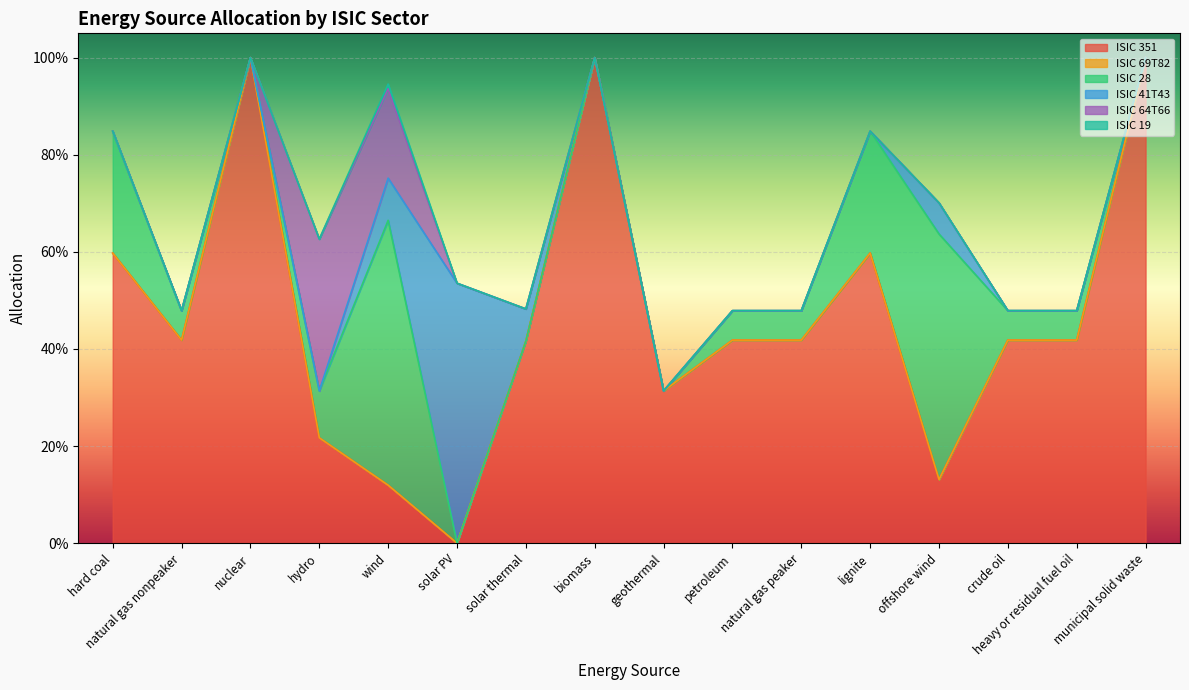

Which category has the lowest value in the ISIC 64T66 series?

hard coal